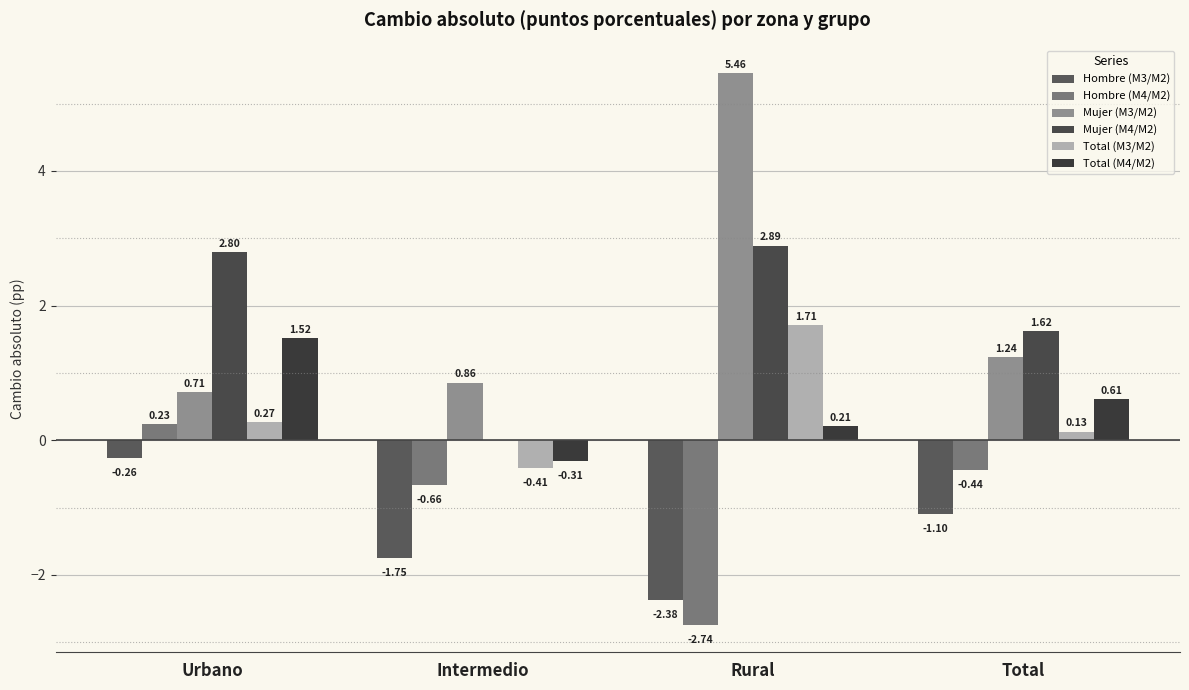

Is the value of Total (M3/M2) at Total greater than the value of Hombre (M3/M2) at Intermedio?

Yes